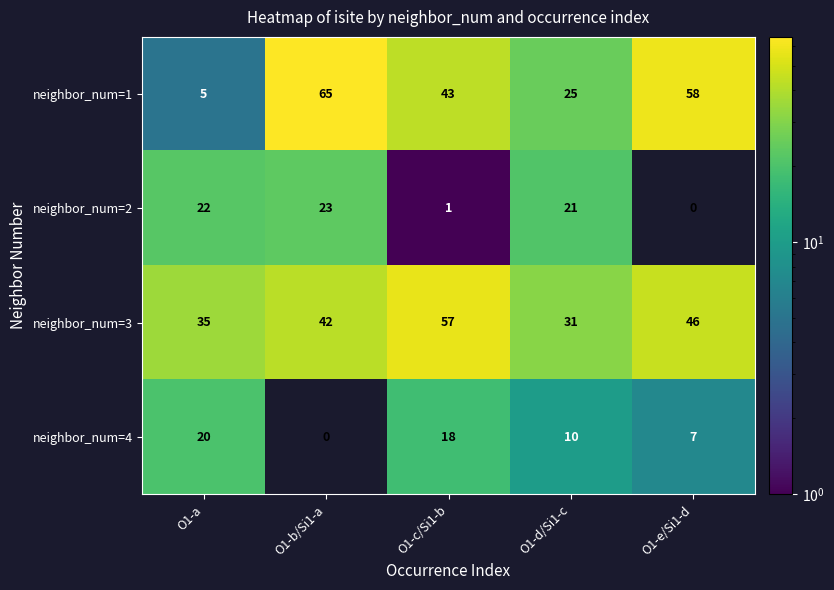

What is the sum of all neighbor_num=2 values?

67